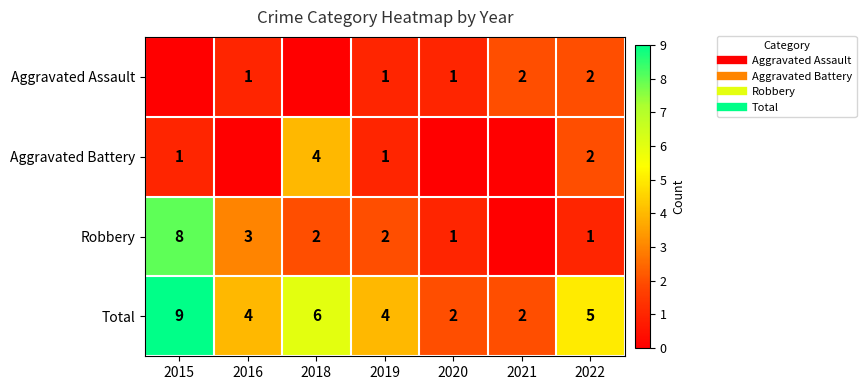

The value of Aggravated Battery at 2022 is 3. True or false?

False